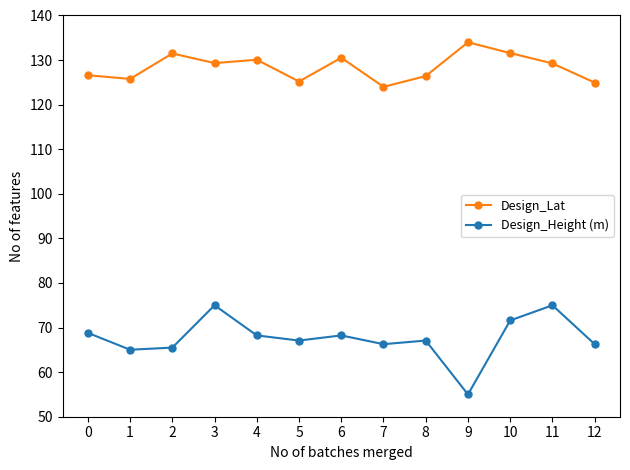

What is the total value across all series at 7?

190.3